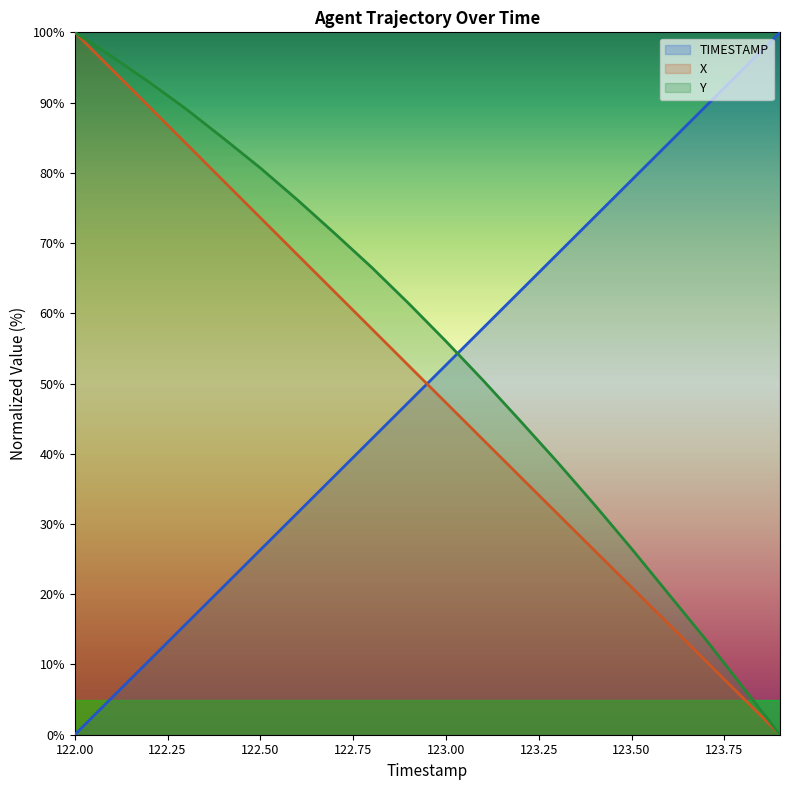

How many lines are shown in the chart?

3